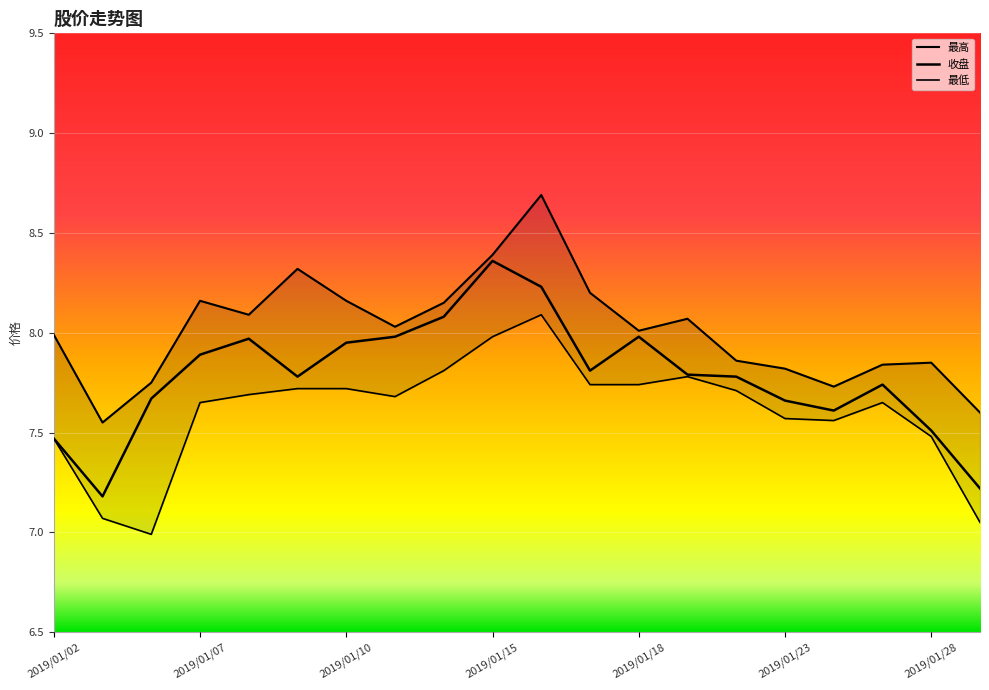

At which category does 收盘 reach its first local valley?

2019/01/03